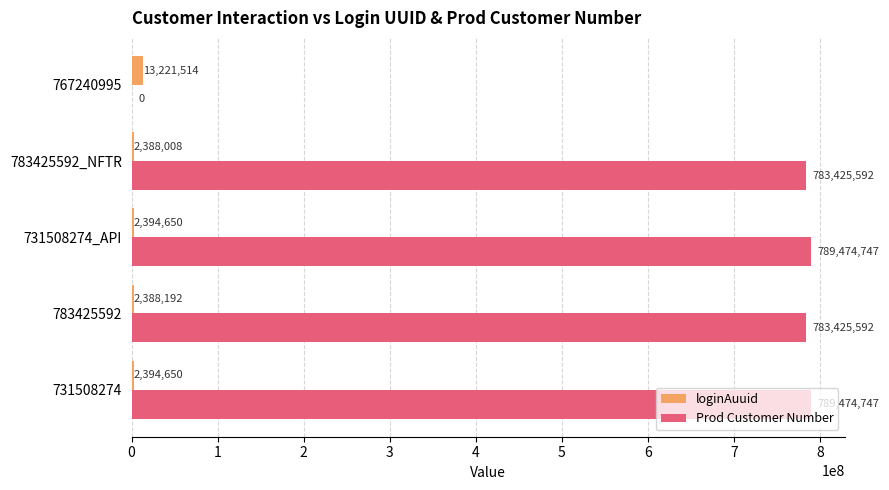

The value of loginAuuid at 767240995 is 13221514. True or false?

True